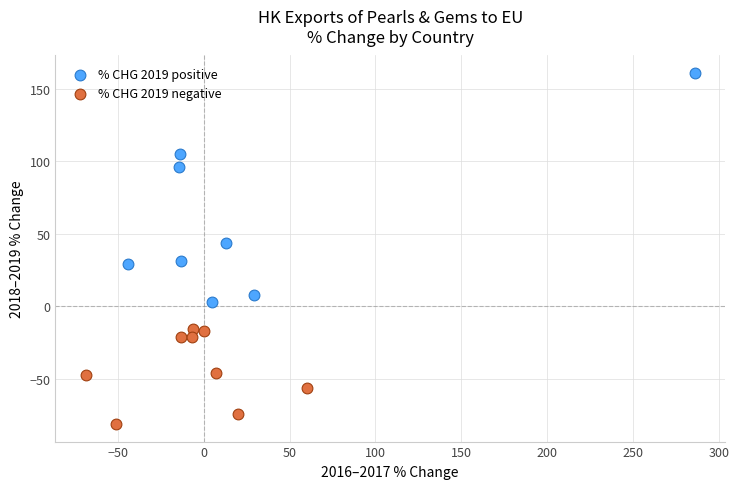

Which series has the largest Y range (max minus min)?

% CHG 2019 positive